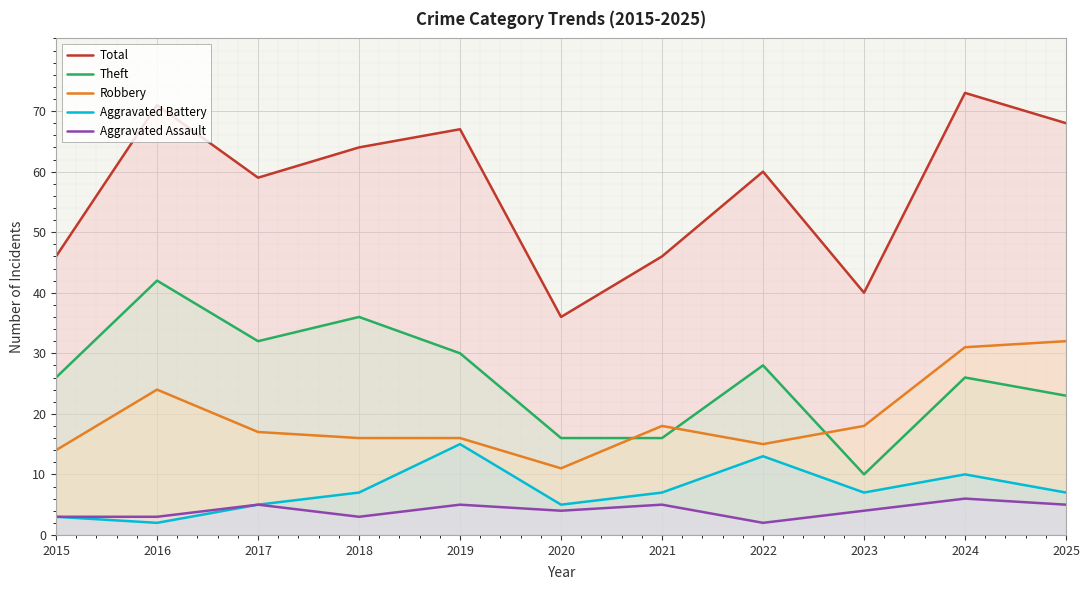

Is the value of Aggravated Assault at 2021 greater than the value of Aggravated Battery at 2021?

No